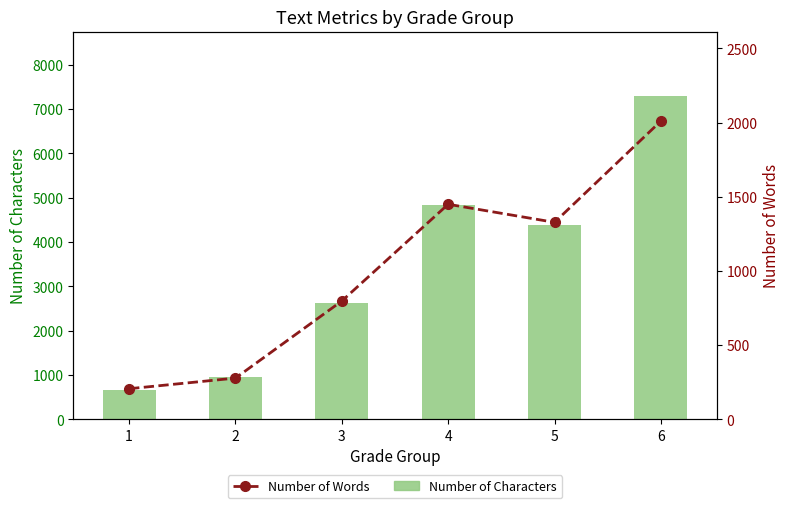

Reading right to left, list all the values displayed in this chart.

Number of Characters: 6=7288.8	5=4378.8	4=4829.2	3=2617.5	2=944.2	1=653.5
Number of Words: 6=2010.7	5=1327.7	4=1449.6	3=797.3	2=277.5	1=205.8